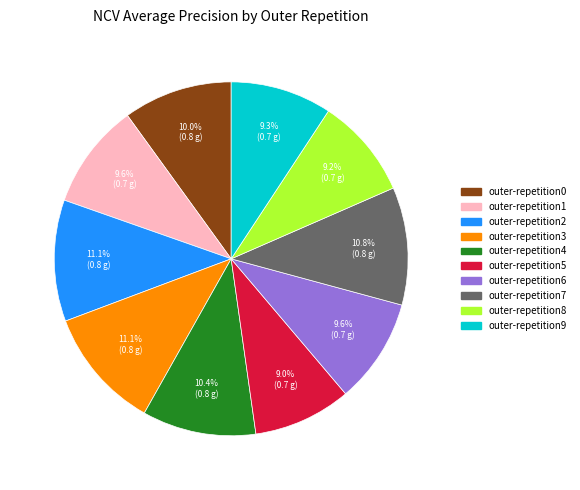

How many slices are in this pie chart?

10